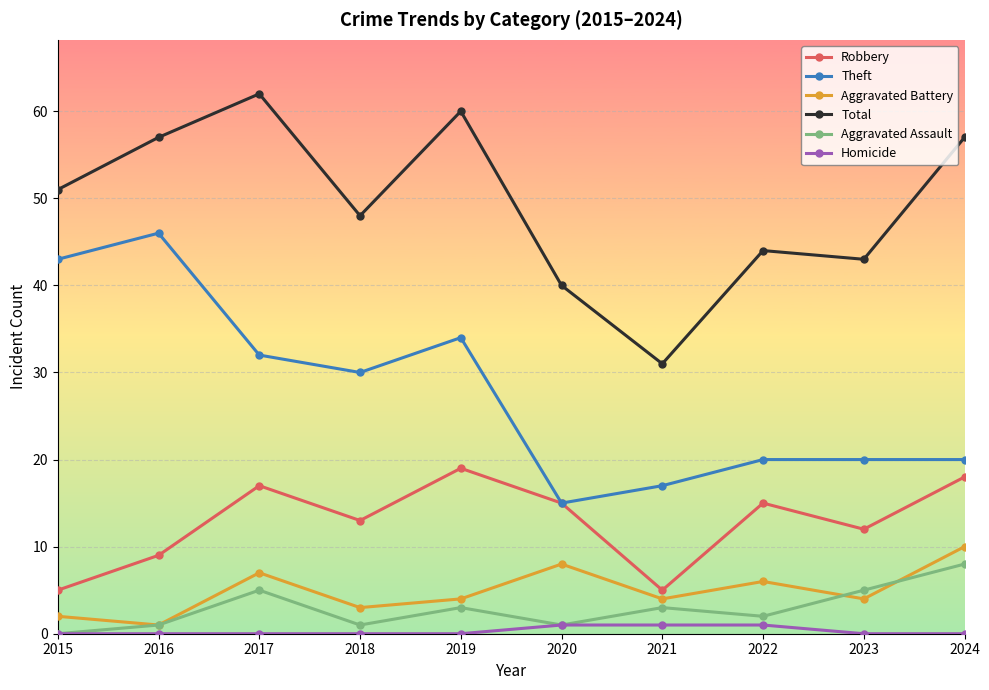

Which series changed the most between 2015 and 2019?

Robbery